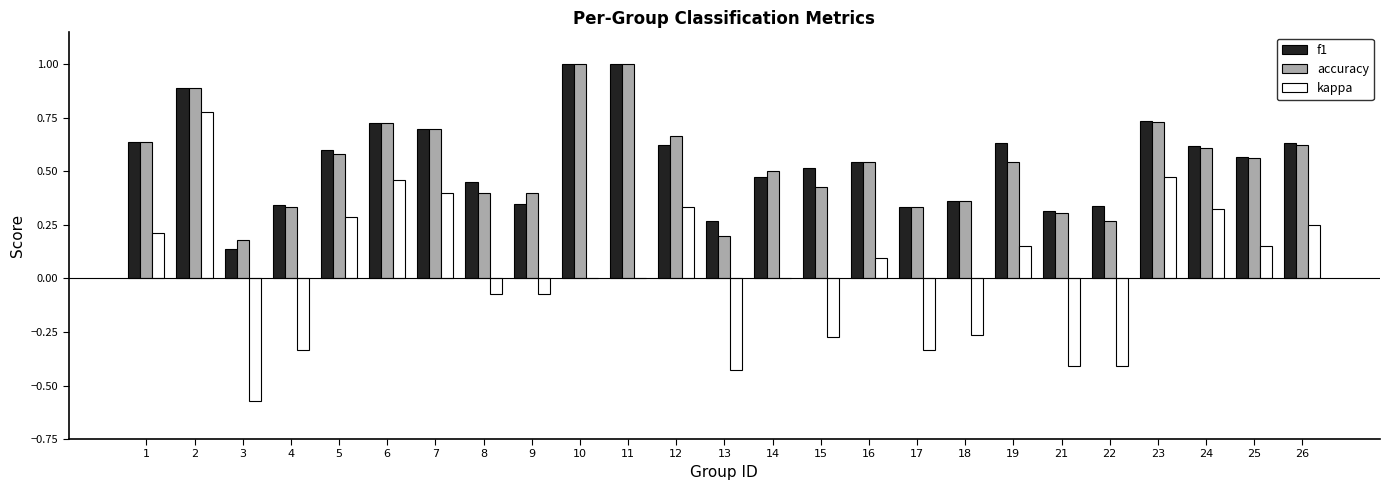

What are all the series names shown in the legend?

f1, accuracy, kappa